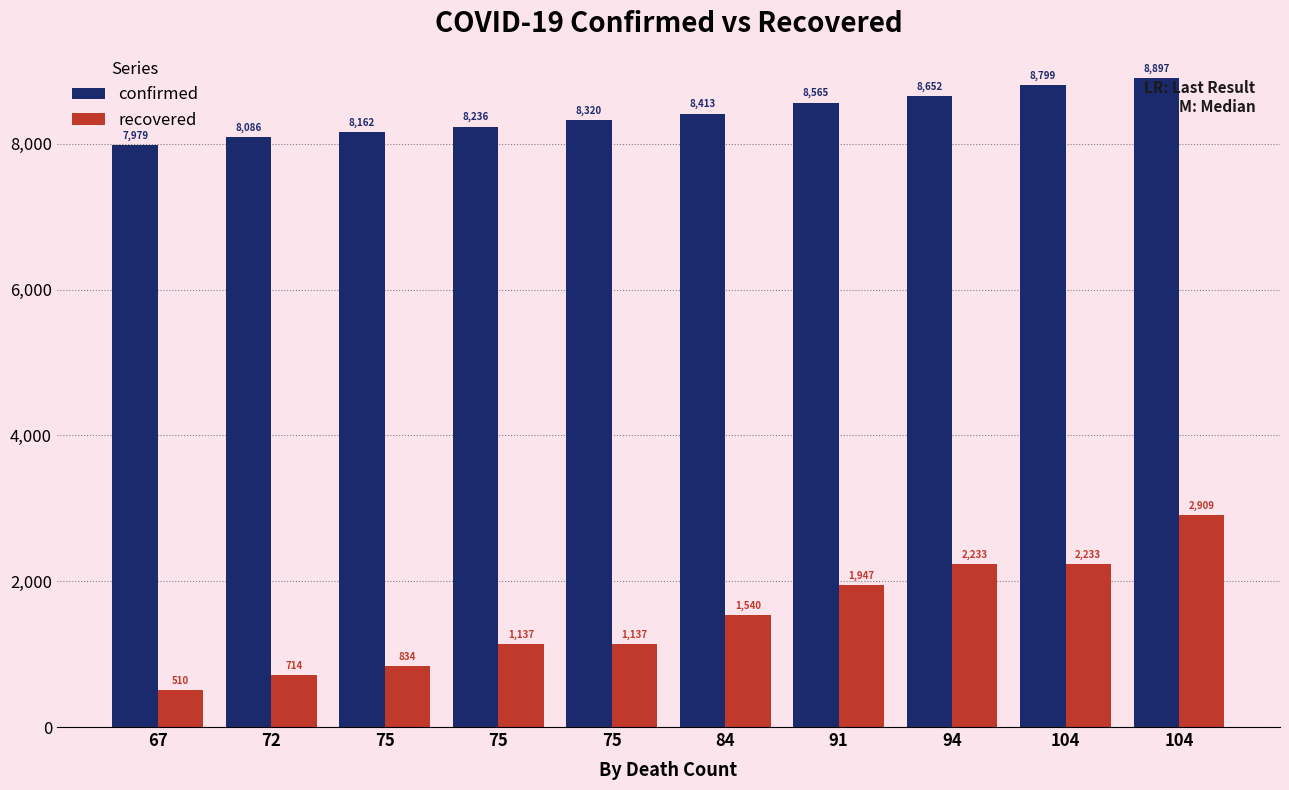

Does the chart contain any negative values?

No